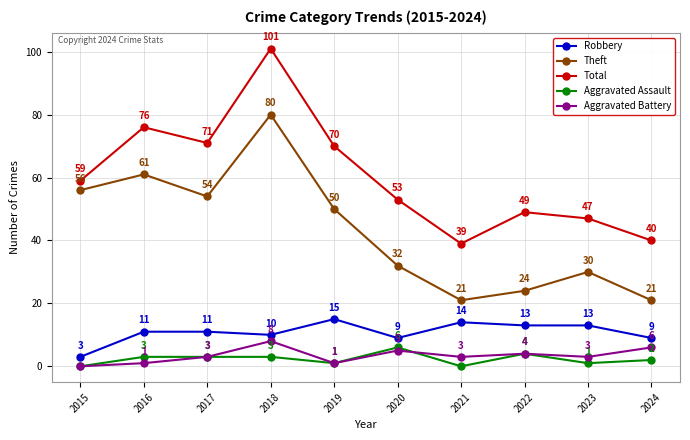

What is the difference between the highest and lowest values at 2018?

98